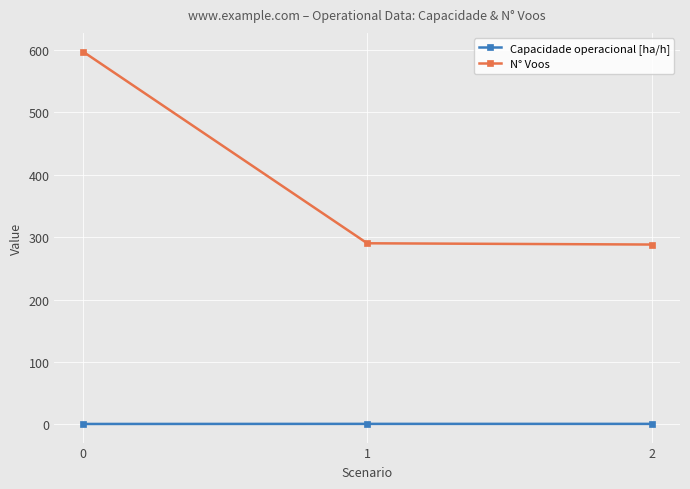

Between 0 and 2, which series saw the biggest shift?

N° Voos